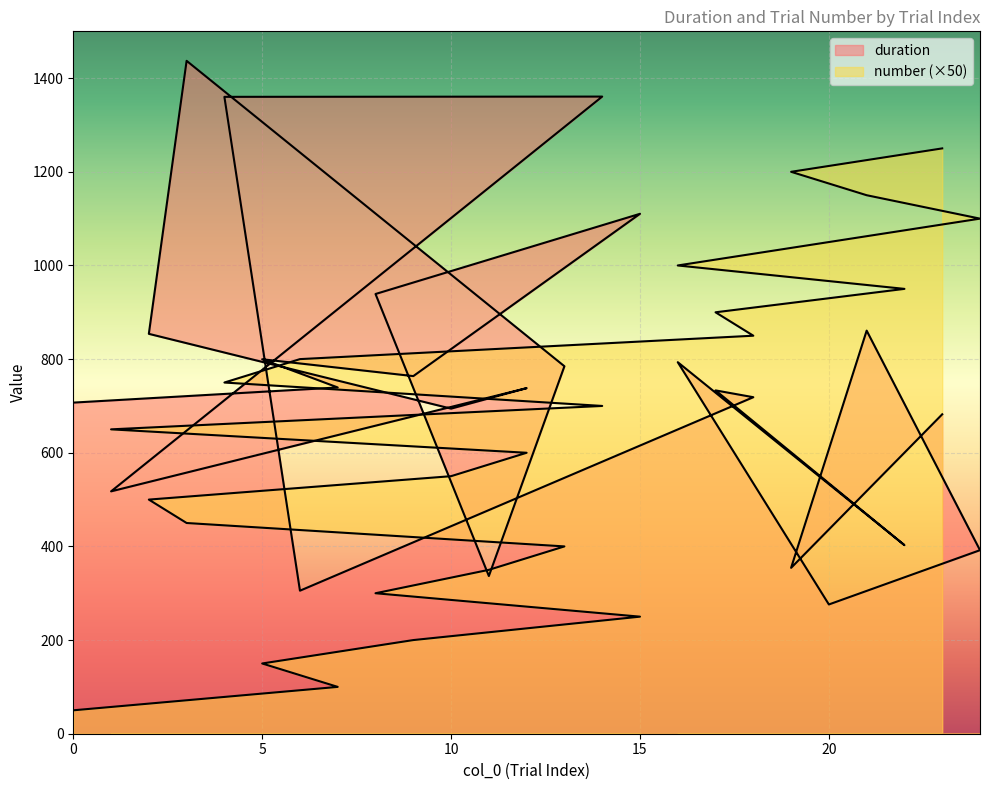

At 24, list the series in order from largest to smallest.

number, duration